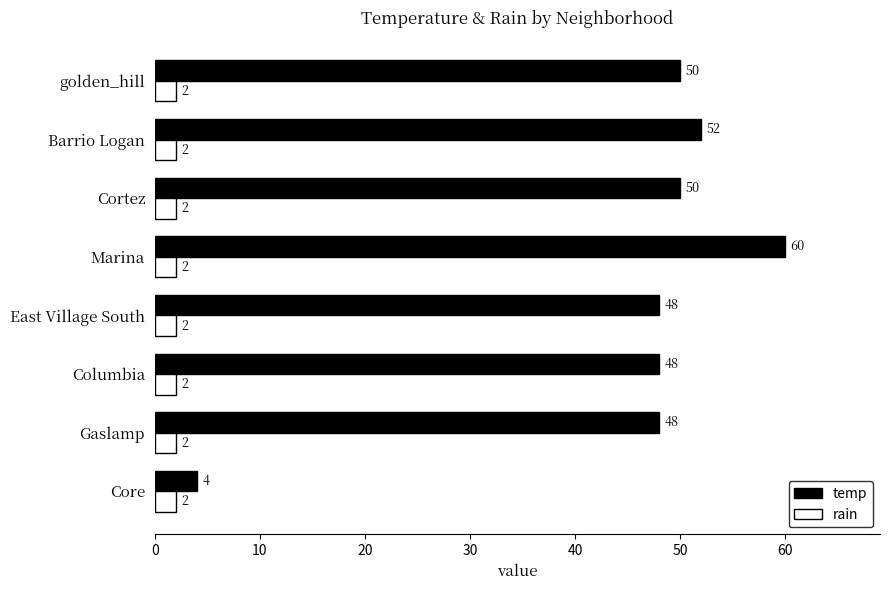

How many series are shown in this chart?

2